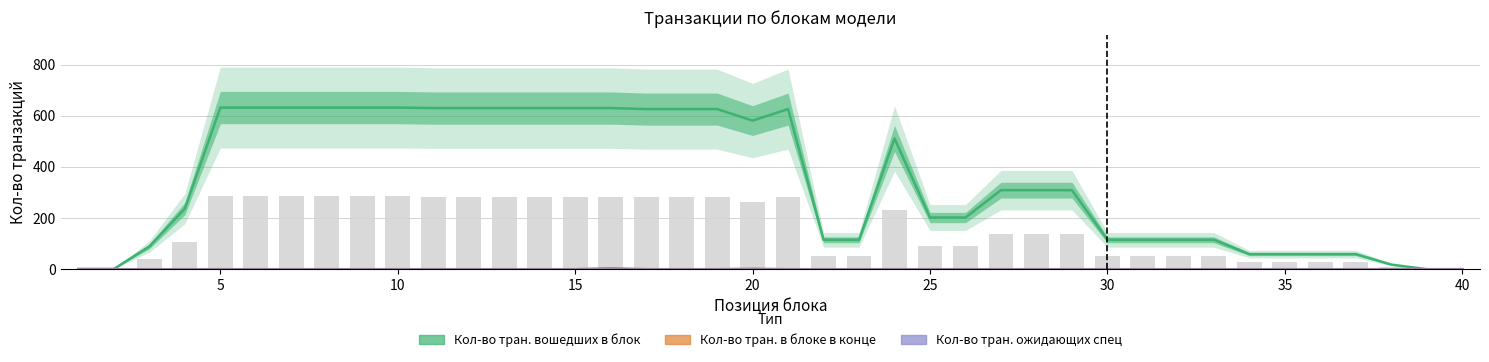

Is it true that Кол-во тран. в блоке в конце equals 0 at 20?

True